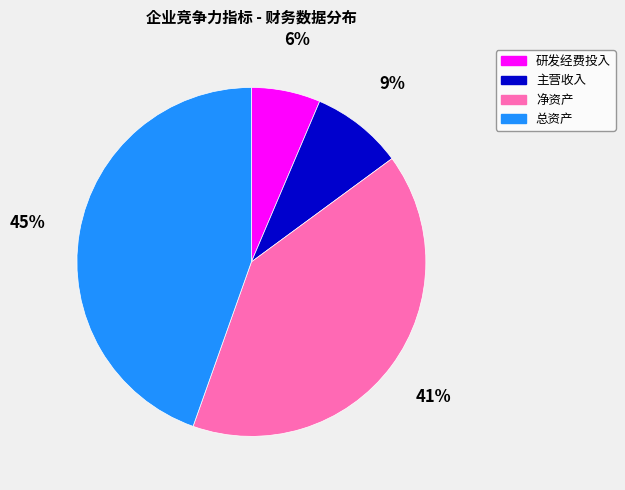

Which category has the biggest portion of the pie?

总资产